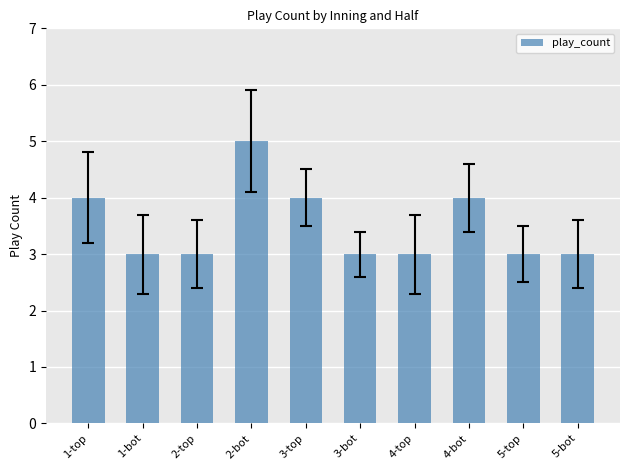

What is the average value?

4